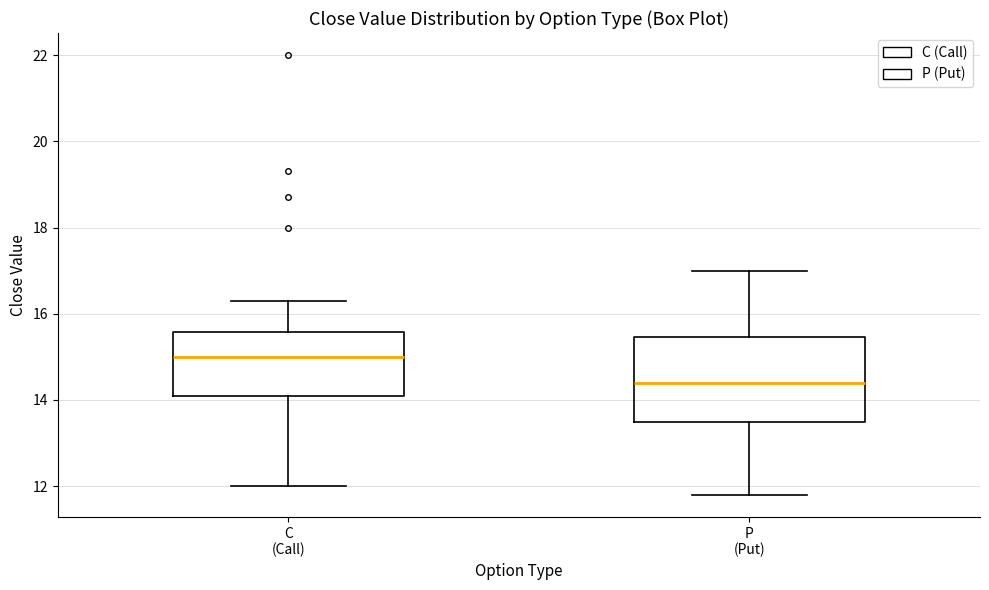

Where is the lower edge of the box for C (Call) on the y-axis? The values are not printed on the chart, so give them approximately, as read against the axis.

14.2